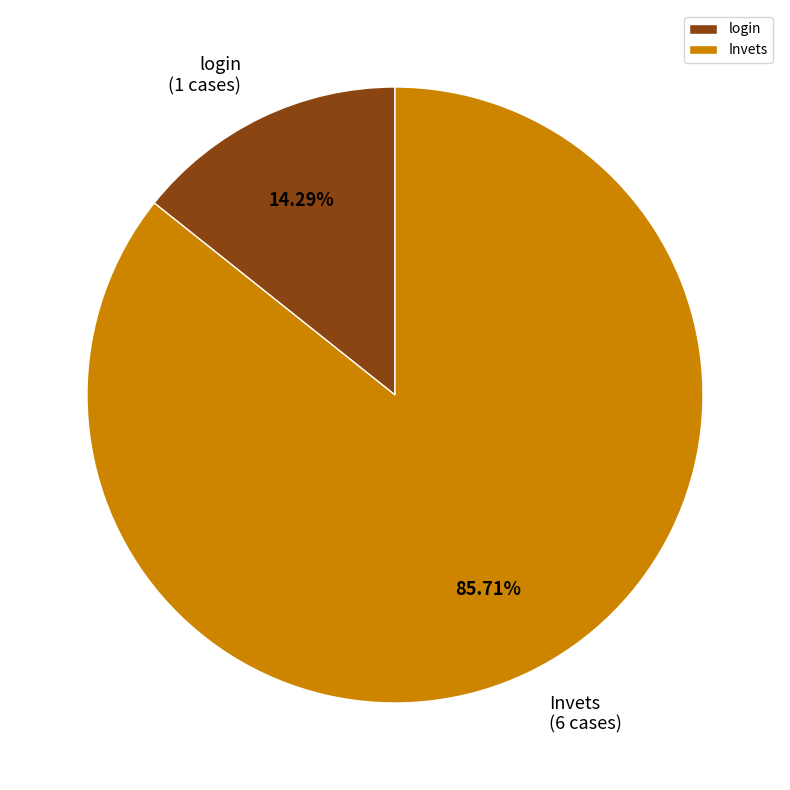

To the nearest percent, what is the difference between the largest and smallest slice percentages?

71%